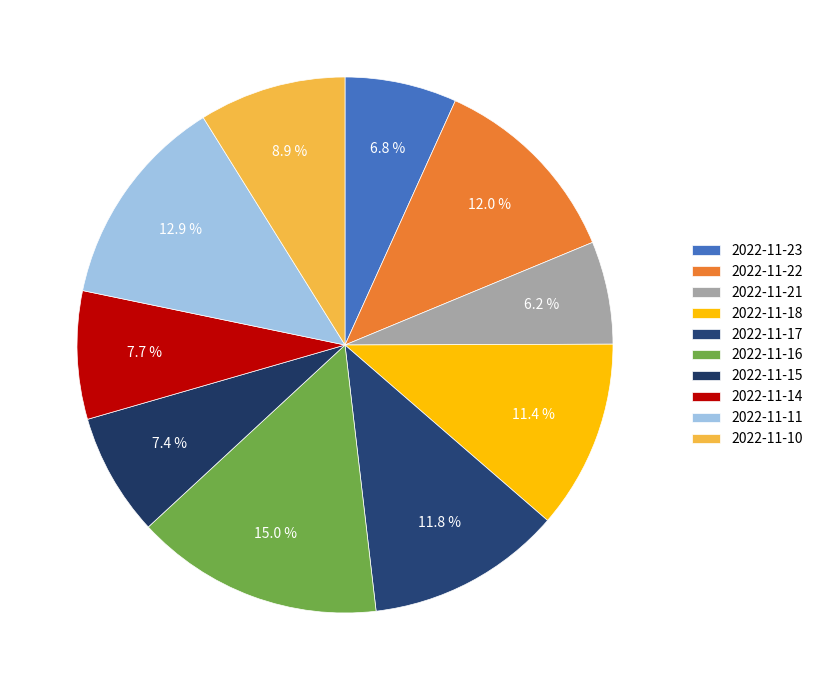

What percentage is NOT represented by 2022-11-23?

93.2%